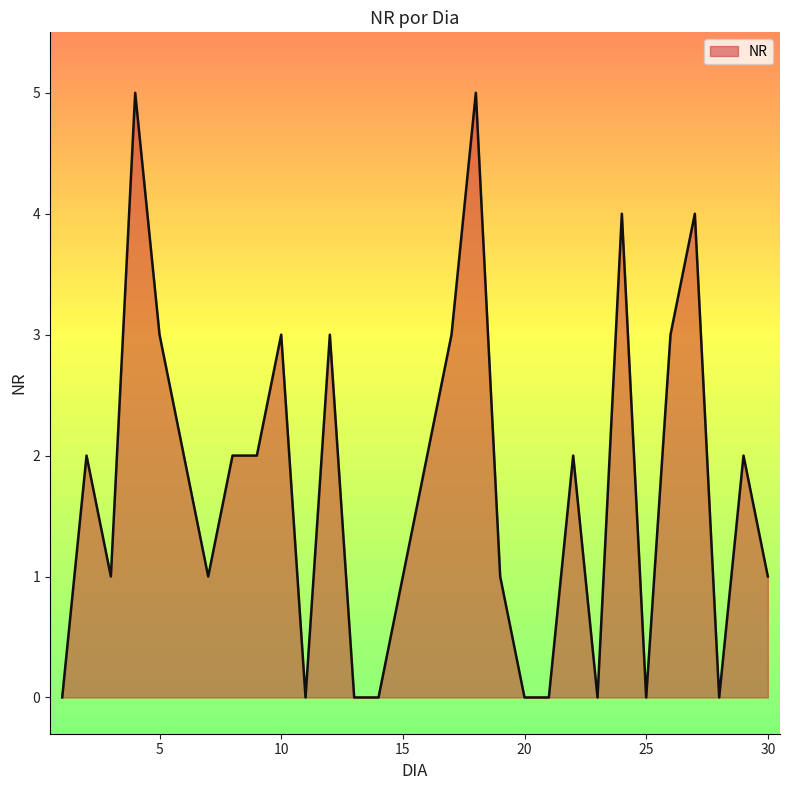

How many series are shown in this chart?

1